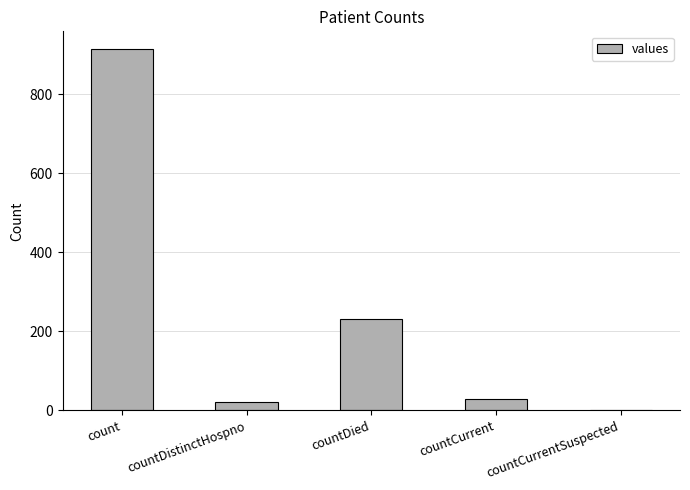

Count the number of data series in this chart.

1